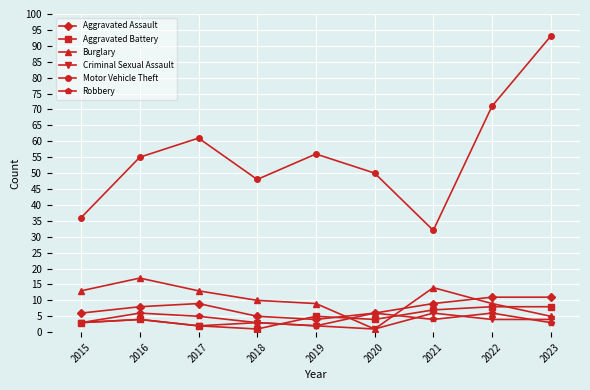

How many lines are shown in the chart?

6